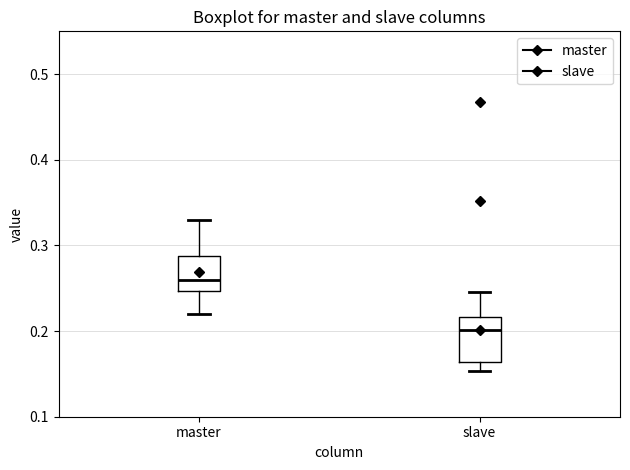

Reading left to right, transcribe this box plot: for each box, give where its median line is, the range the box spans, and where its two whiskers end, as read against the y-axis. The values are not printed on the chart, so give them approximately, as read against the axis.

master: median 0.26, box 0.25 to 0.29, whiskers 0.22 to 0.33
slave: median 0.20, box 0.16 to 0.22, whiskers 0.15 to 0.25